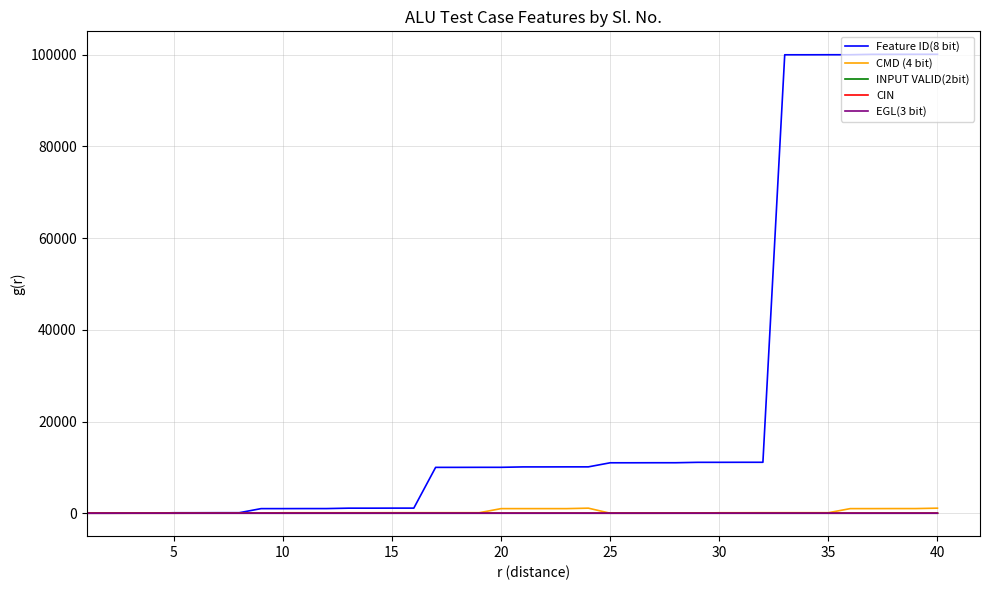

What is the maximum value shown in the chart?

100111